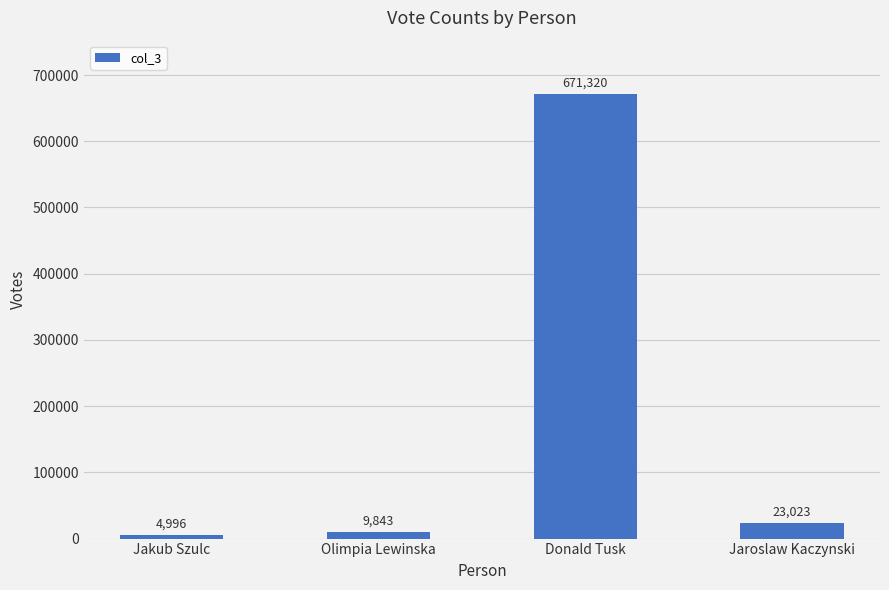

List the labels in order of value, largest first.

Donald Tusk, Jaroslaw Kaczynski, Olimpia Lewinska, Jakub Szulc